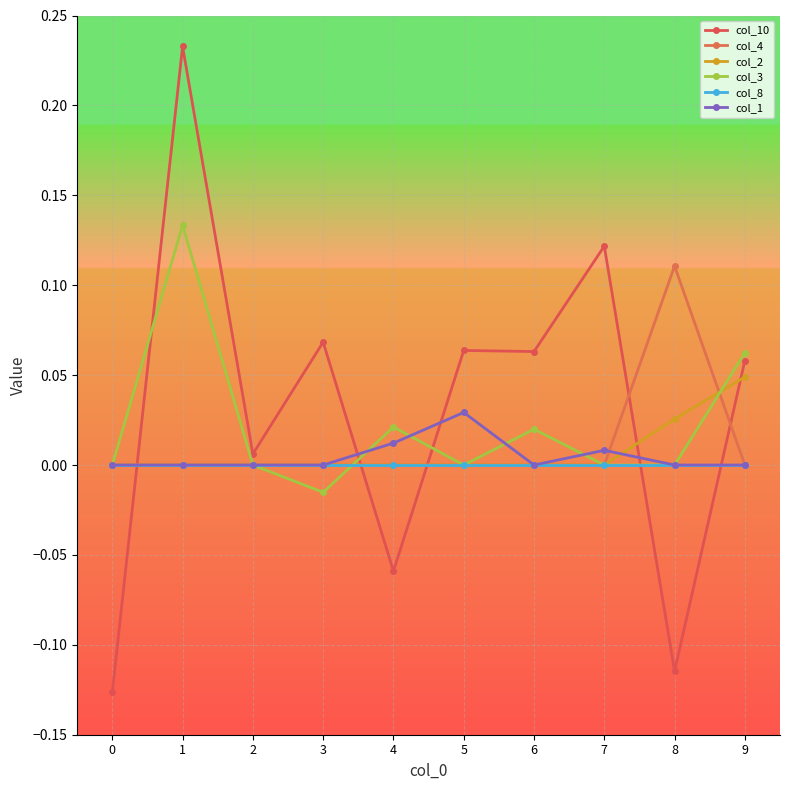

Reading left to right, list all the values displayed in this chart.

col_10: 0=-0.1	1=0.2	2=0.0	3=0.1	4=-0.1	5=0.1	6=0.1	7=0.1	8=-0.1	9=0.1
col_4: 0=0.0	1=0.0	2=0.0	3=0.0	4=0.0	5=0.0	6=0.0	7=0.0	8=0.1	9=0.0
col_2: 0=0.0	1=0.0	2=0.0	3=0.0	4=0.0	5=0.0	6=0.0	7=0.0	8=0.0	9=0.0
col_3: 0=0.0	1=0.1	2=0.0	3=-0.0	4=0.0	5=0.0	6=0.0	7=0.0	8=0.0	9=0.1
col_8: 0=0.0	1=0.0	2=0.0	3=0.0	4=0.0	5=0.0	6=0.0	7=0.0	8=0.0	9=0.0
col_1: 0=0.0	1=0.0	2=0.0	3=0.0	4=0.0	5=0.0	6=0.0	7=0.0	8=0.0	9=0.0